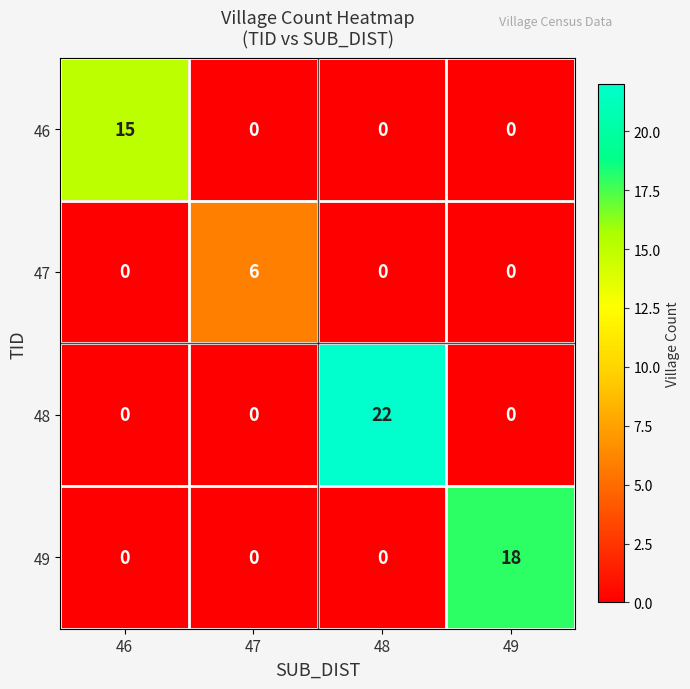

Reading right to left, transcribe all the data shown in this chart.

46: 49=0	48=0	47=0	46=15
47: 49=0	48=0	47=6	46=0
48: 49=0	48=22	47=0	46=0
49: 49=18	48=0	47=0	46=0